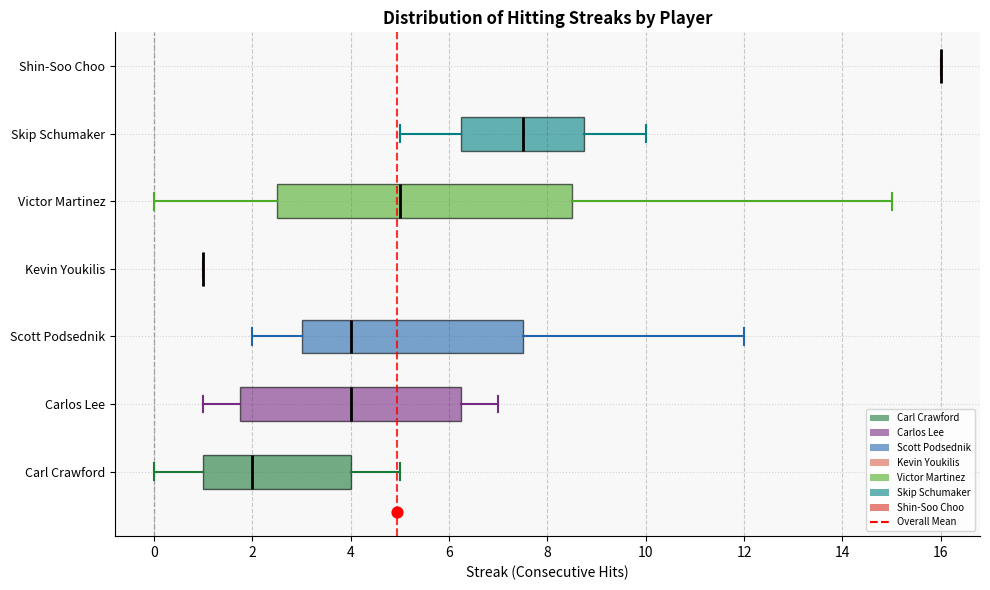

Which box is the widest, from its left edge to its right edge?

Victor Martinez